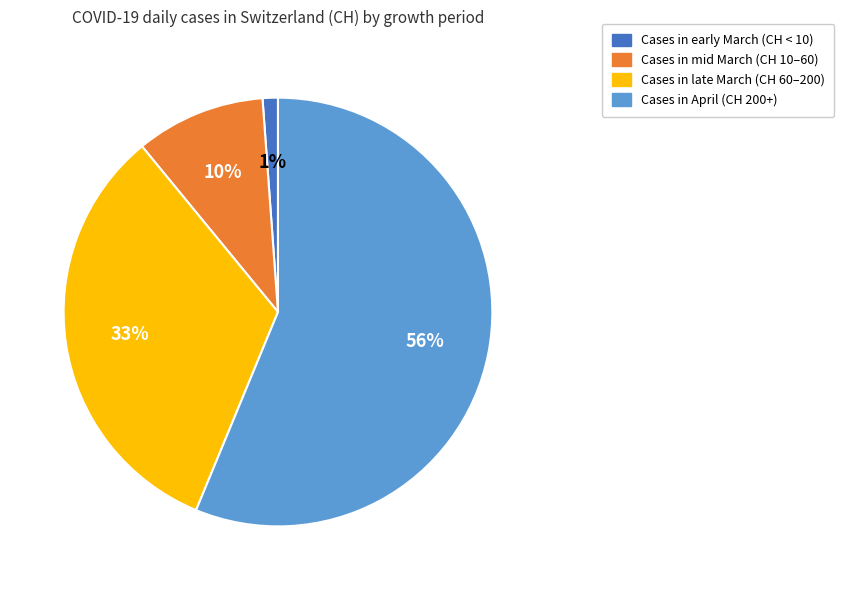

To the nearest percent, what is the average slice percentage?

25%